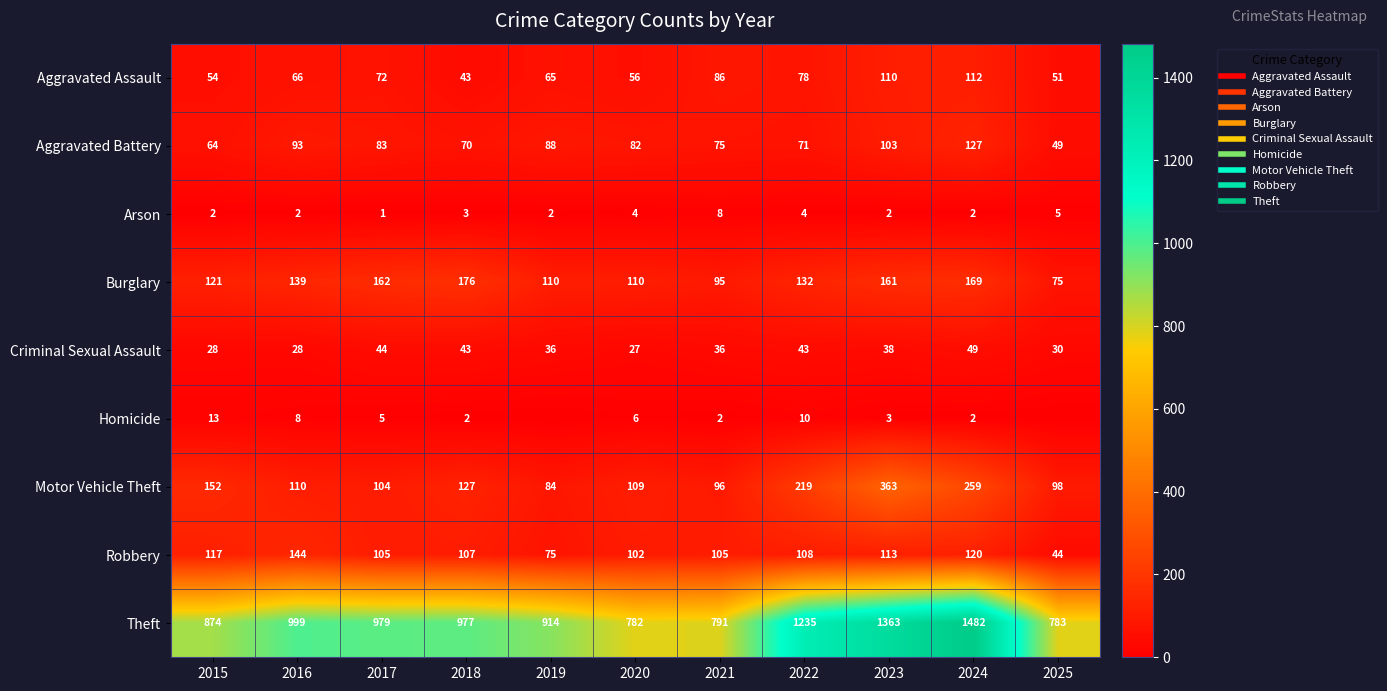

Is it true that Burglary equals 161 at 2023?

True